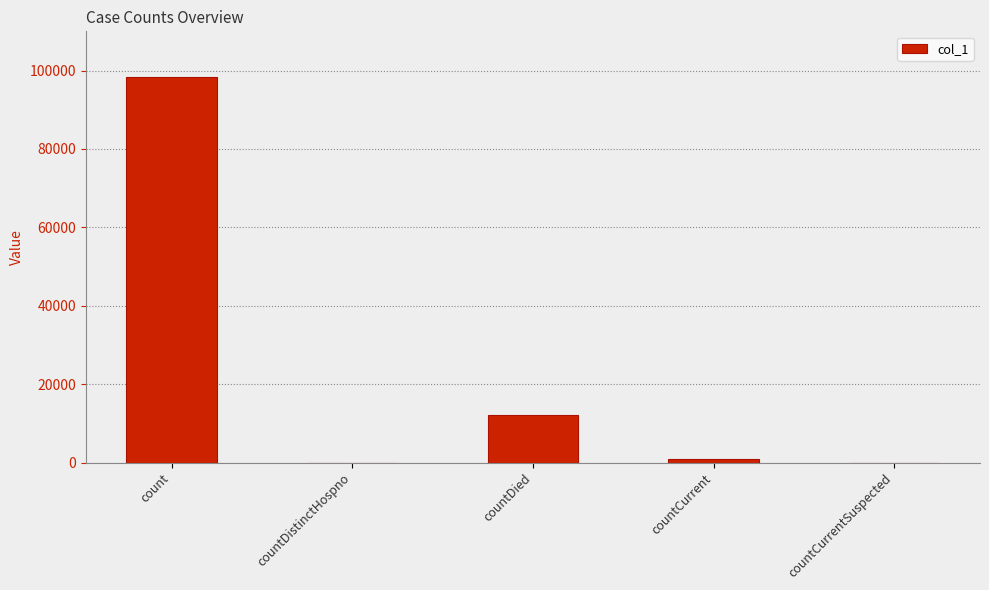

What is the average value?

22287